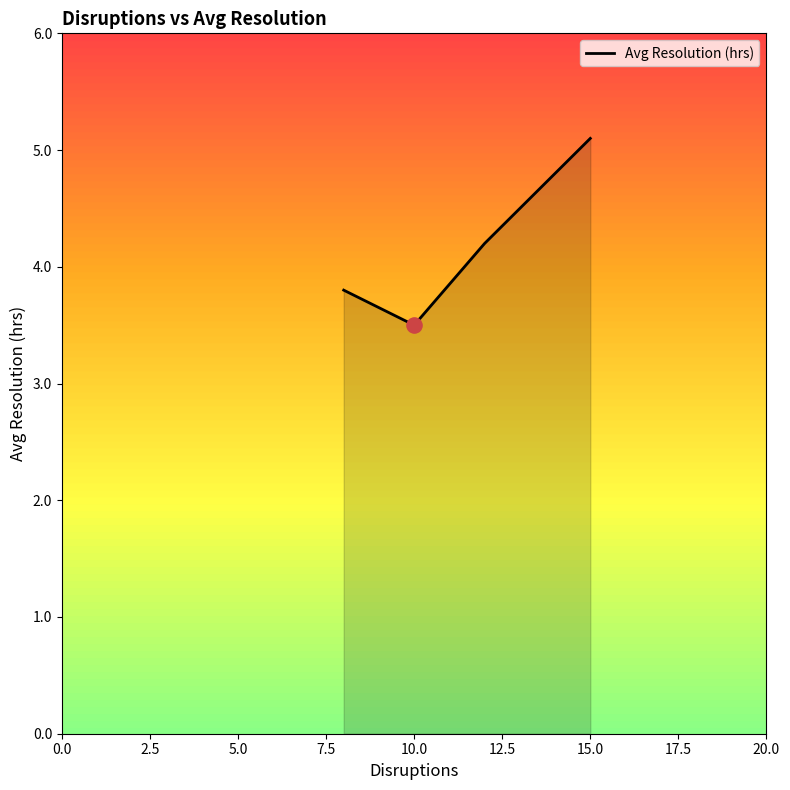

True or false: the data has more than 1 interior local peaks.

False